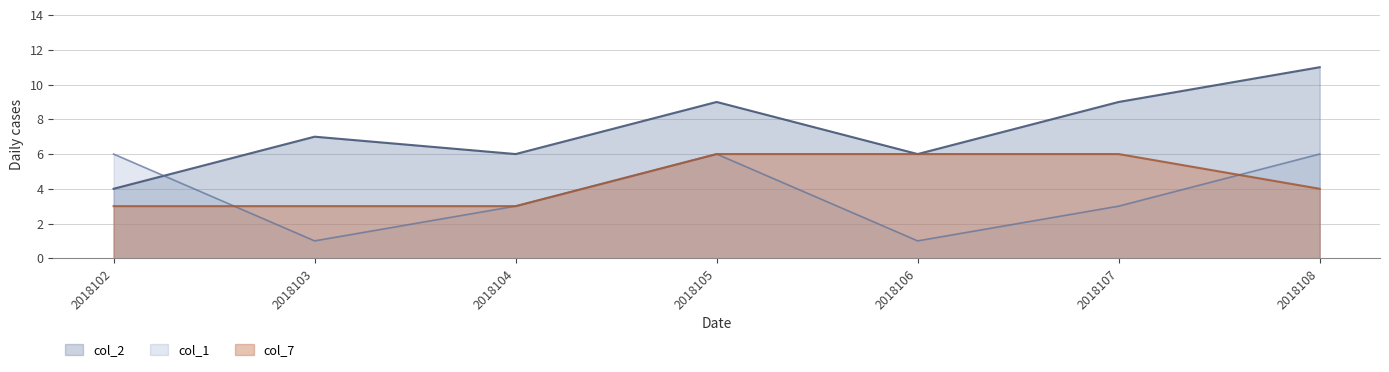

How many data points in col_7 are less than 4?

3